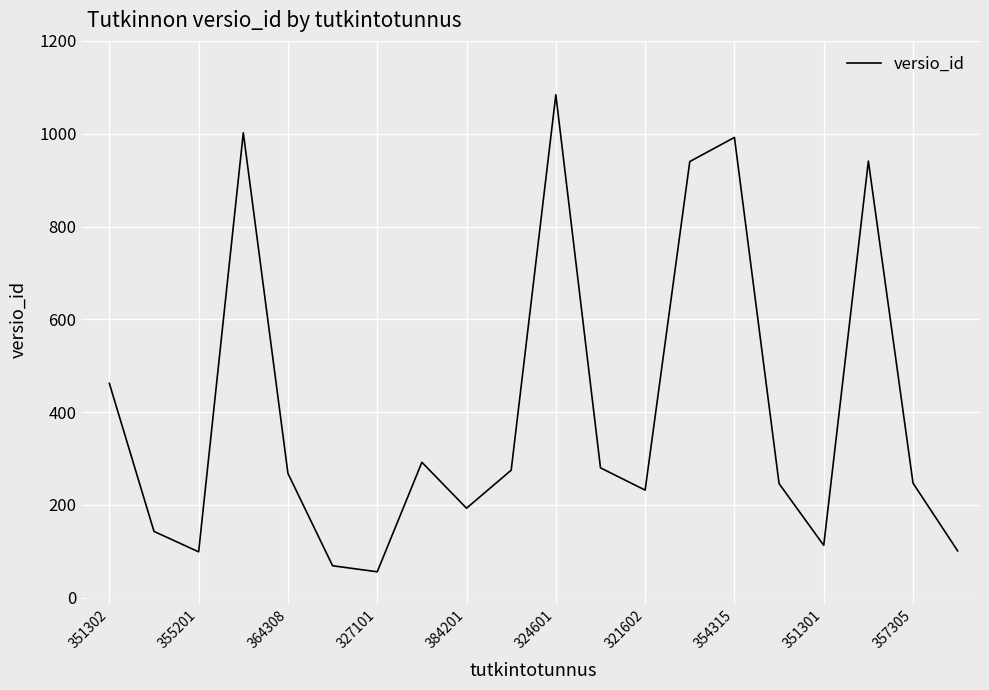

What is the difference between the maximum and minimum values?

1028